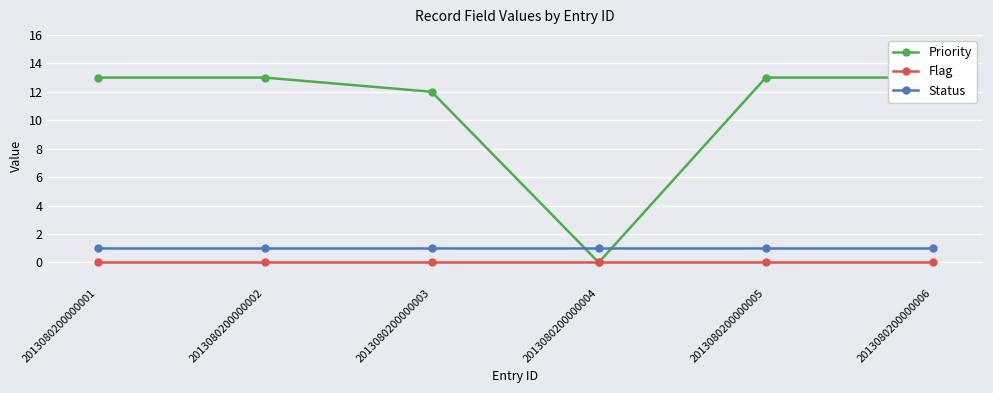

What is the difference between the highest and lowest values at 2013080200000006?

13